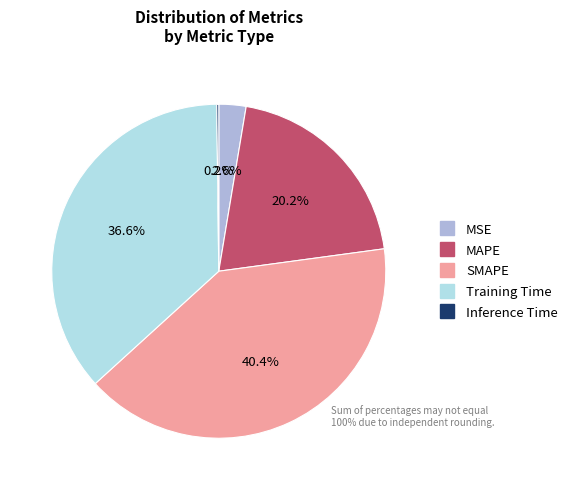

To the nearest percent, what percentage of the pie is MAPE?

20%